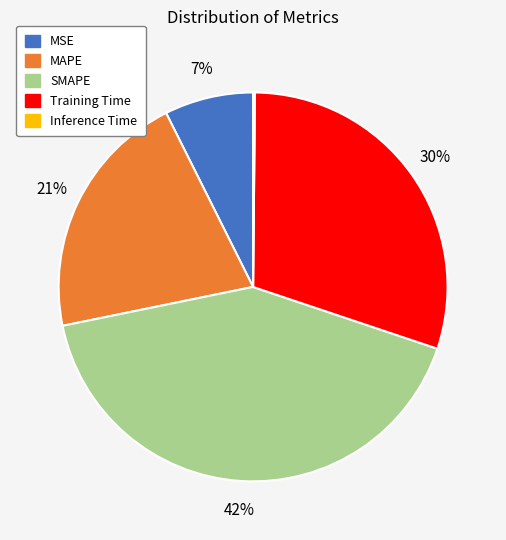

What is the largest slice in the pie chart?

SMAPE